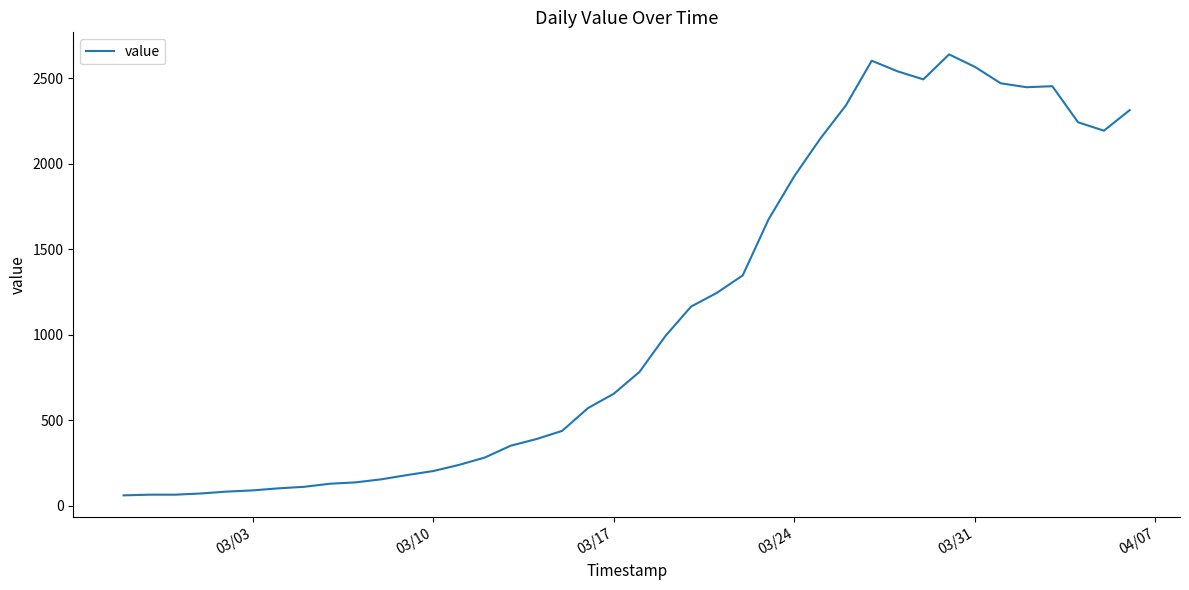

What is the maximum value shown in the chart?

2639